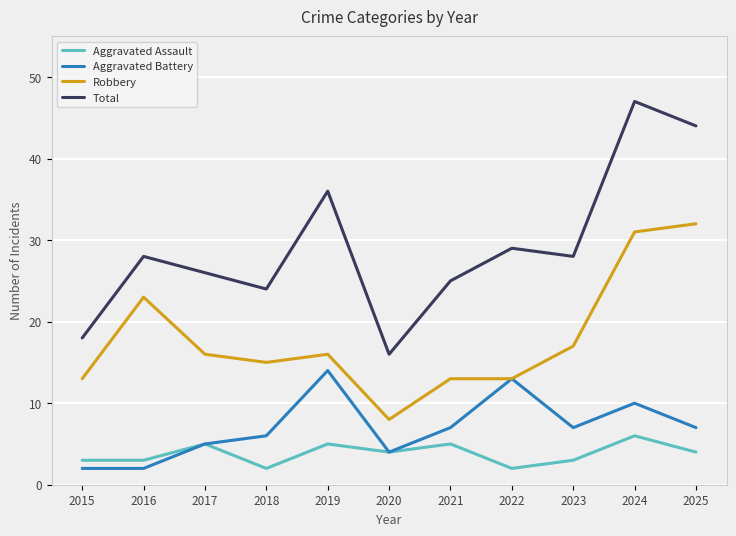

True or false: Total and Aggravated Assault cross at least once.

False